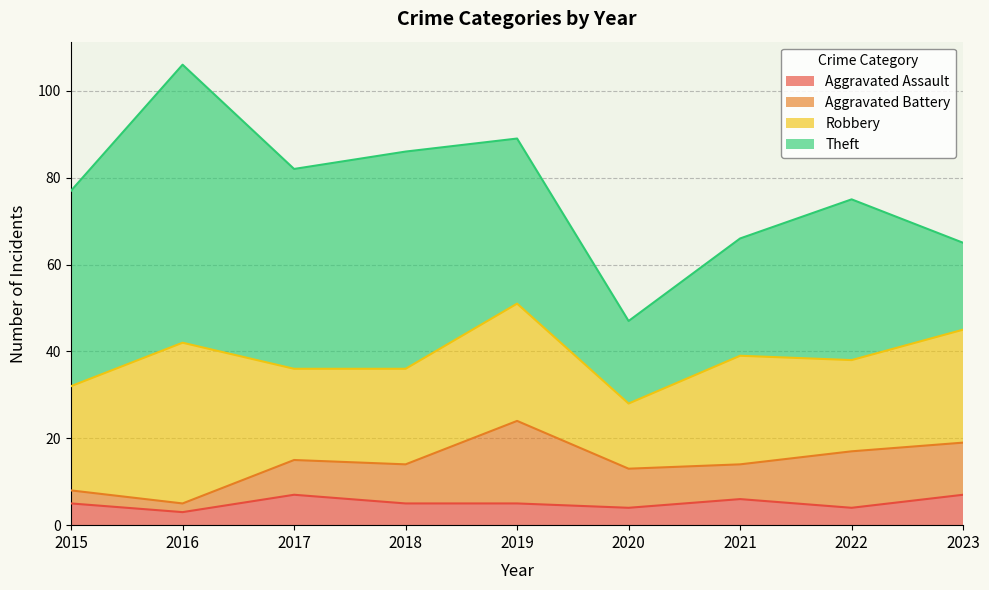

True or false: Robbery and Theft cross at least once.

True